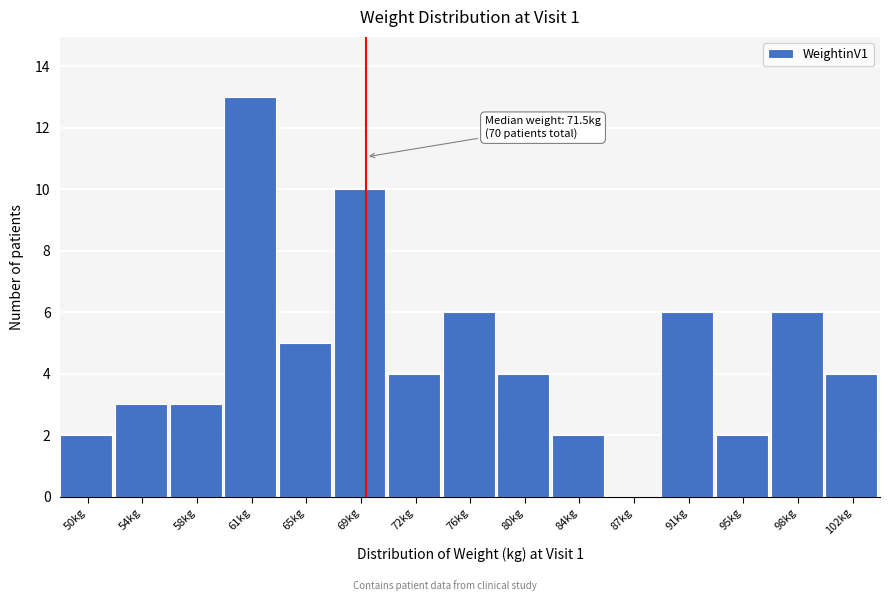

Reading right to left, list all the values displayed in this chart.

102kg=4	98kg=6	95kg=2	91kg=6	87kg=0	84kg=2	80kg=4	76kg=6	72kg=4	69kg=10	65kg=5	61kg=13	58kg=3	54kg=3	50kg=2